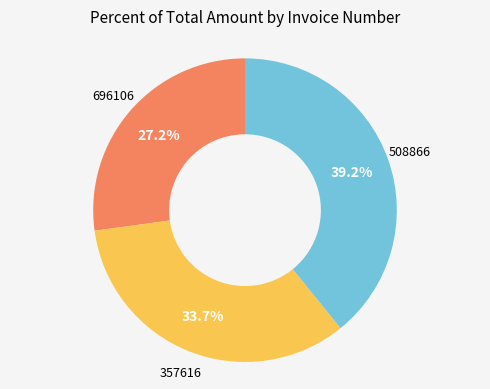

Does any single category account for the majority?

No